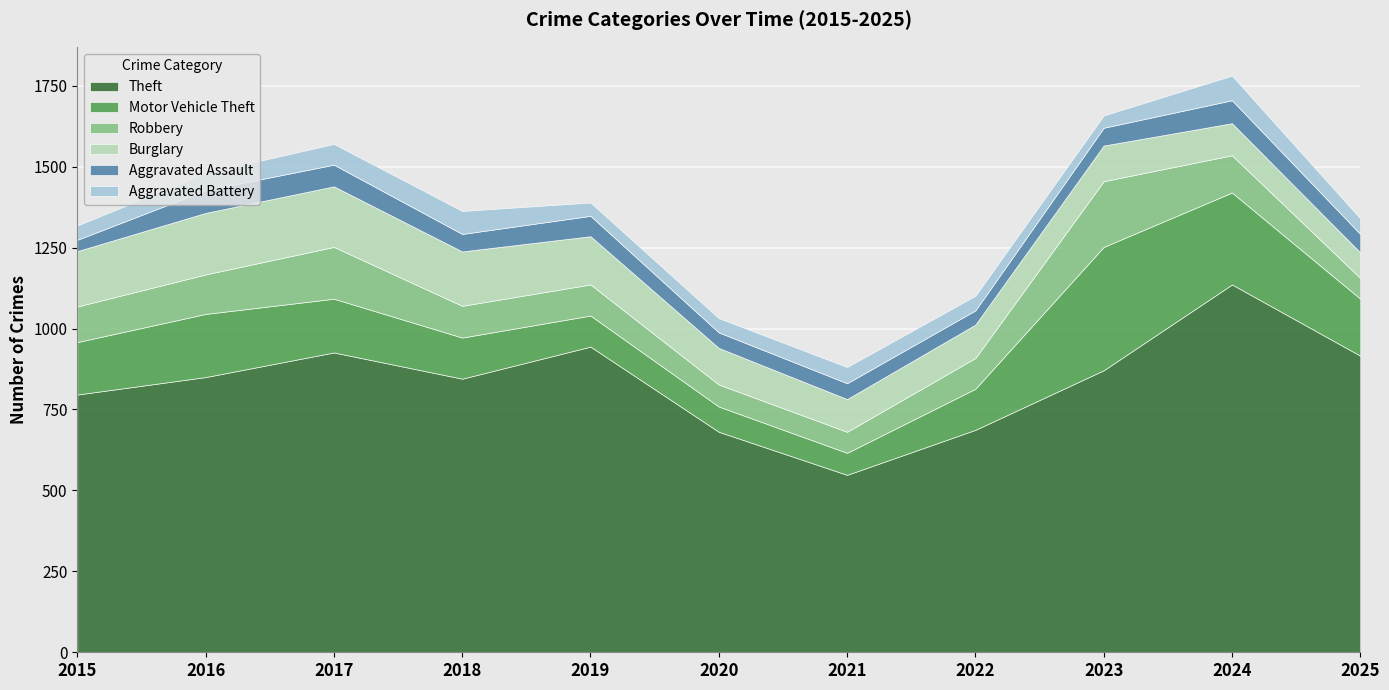

Where is the first local maximum for Aggravated Assault?

2016